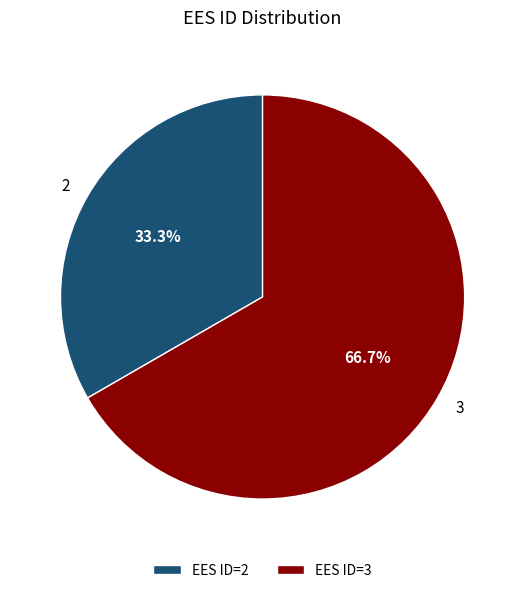

Approximately how many times larger is the value at 2 compared to 3?

0.5